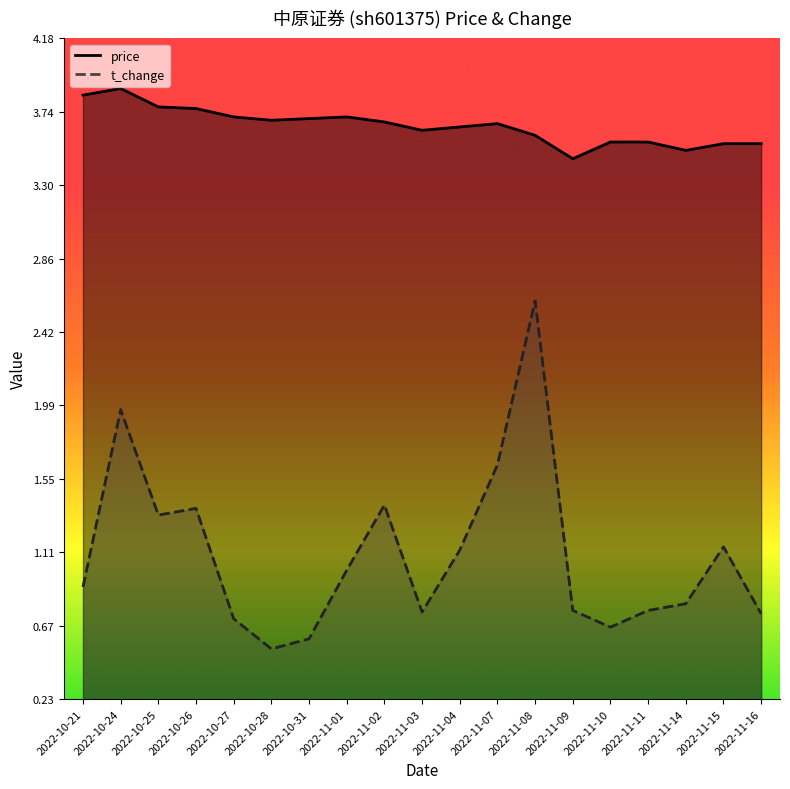

The t_change series shows 0.8 at 2022-11-14. True or false?

True